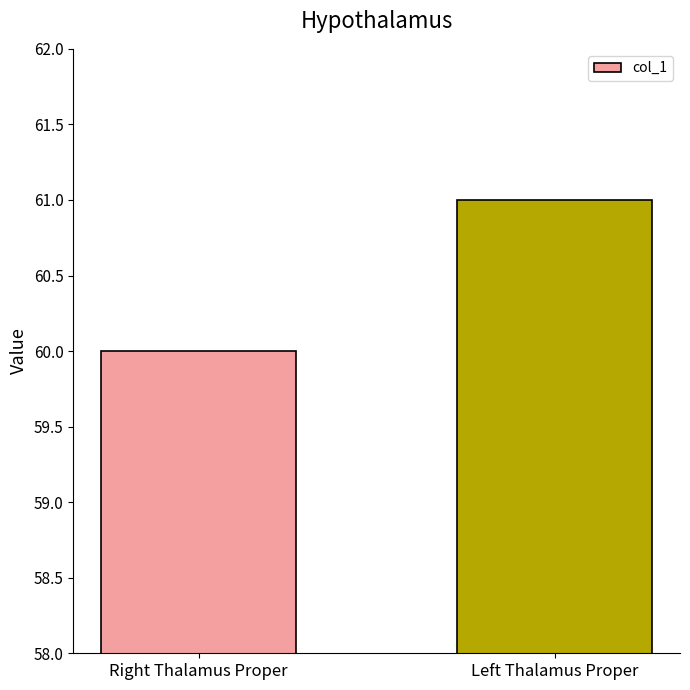

At which label is the value closest to 60?

Right Thalamus Proper